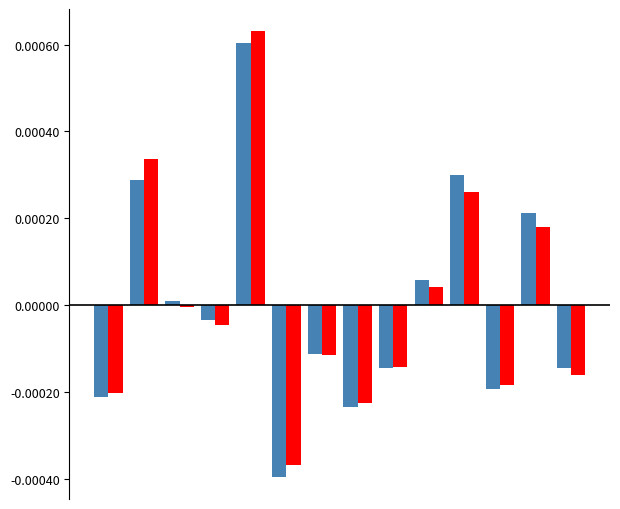

How many distinct data groups are displayed?

2